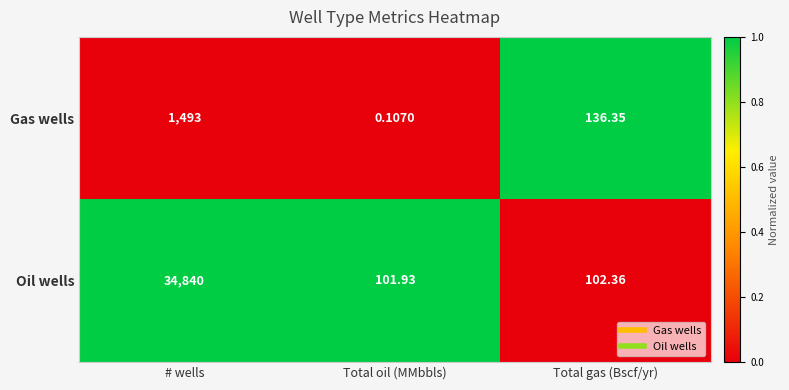

Is the value of Gas wells at Total oil (MMbbls) greater than the value of Oil wells at # wells?

No